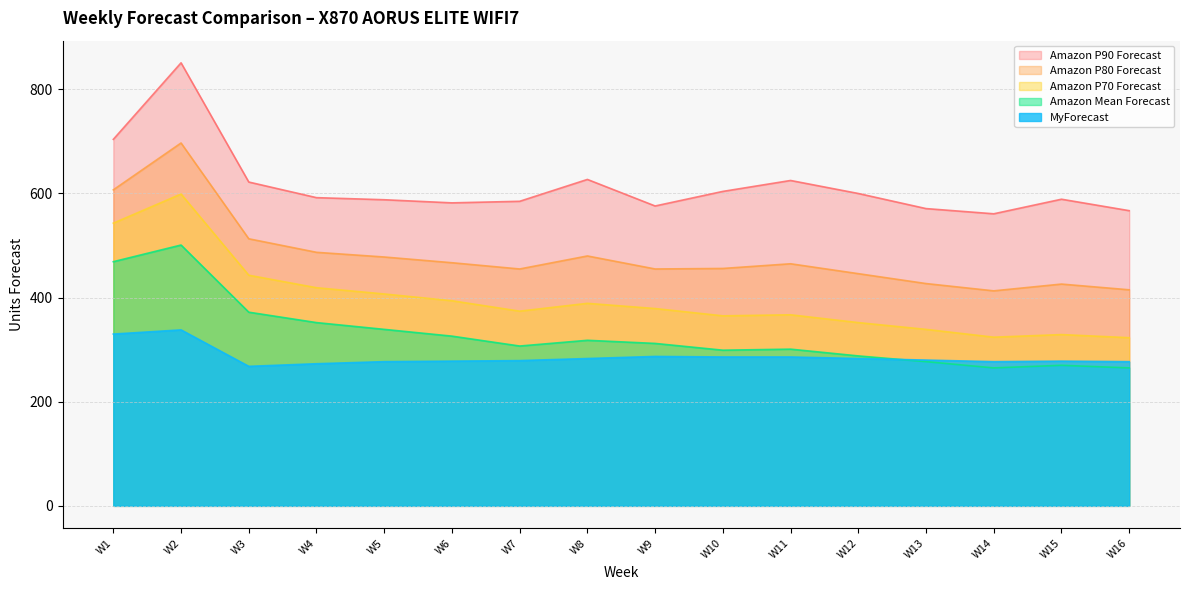

List the labels in order of MyForecast value, smallest first.

W3, W4, W5, W14, W16, W6, W15, W7, W13, W8, W12, W10, W11, W9, W1, W2